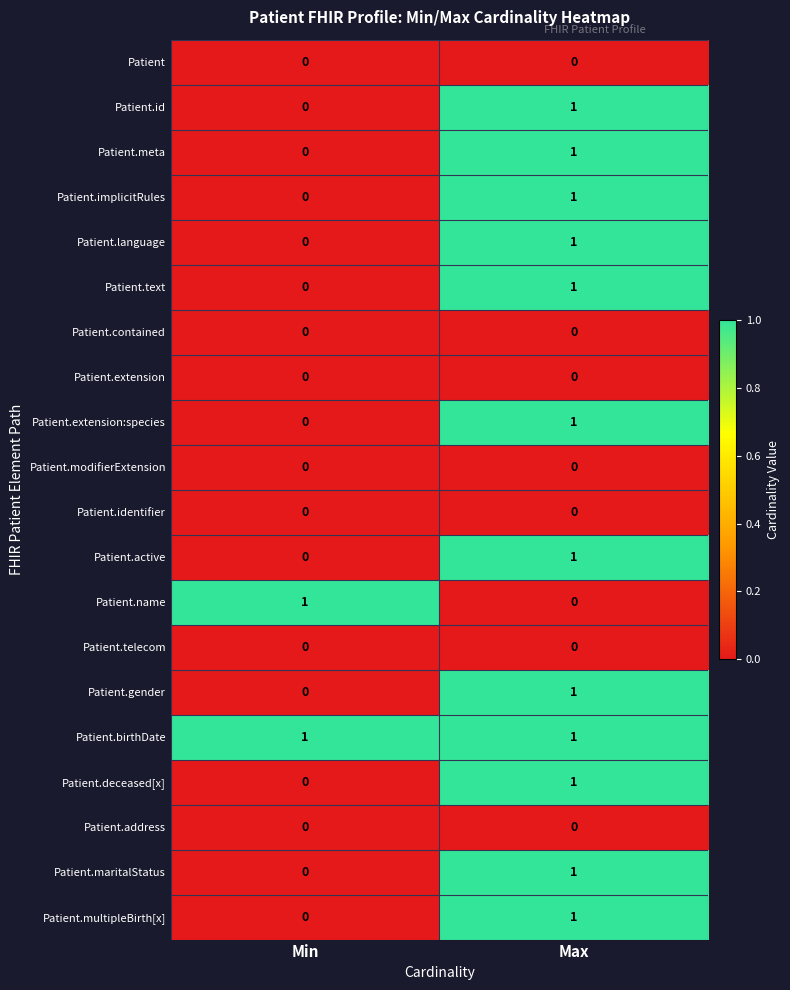

Is it true that Patient.extension:species equals 0 at Min?

True